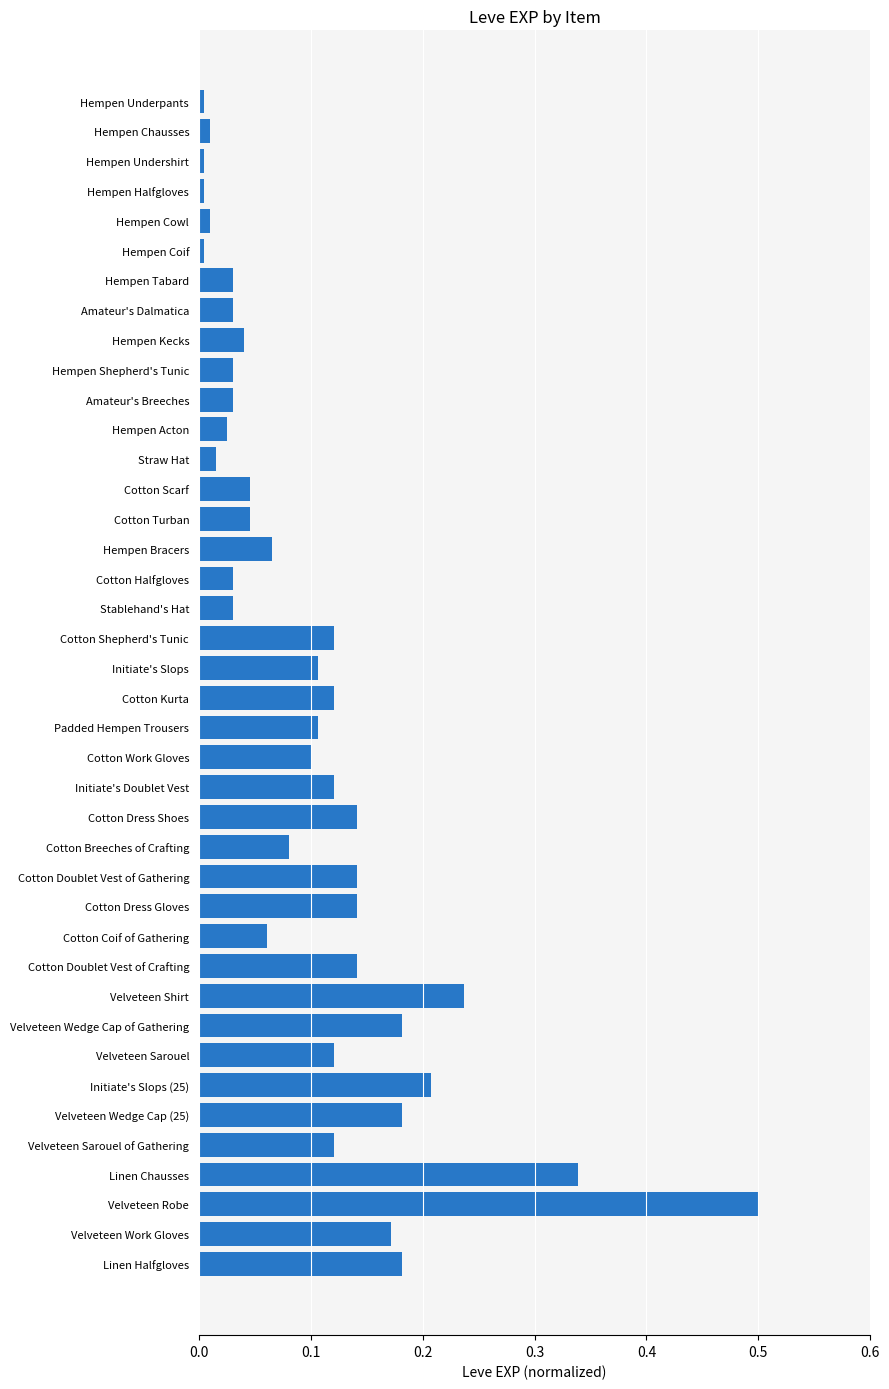

What is the sum of the values at Velveteen Wedge Cap of Gathering and Velveteen Work Gloves?

0.4